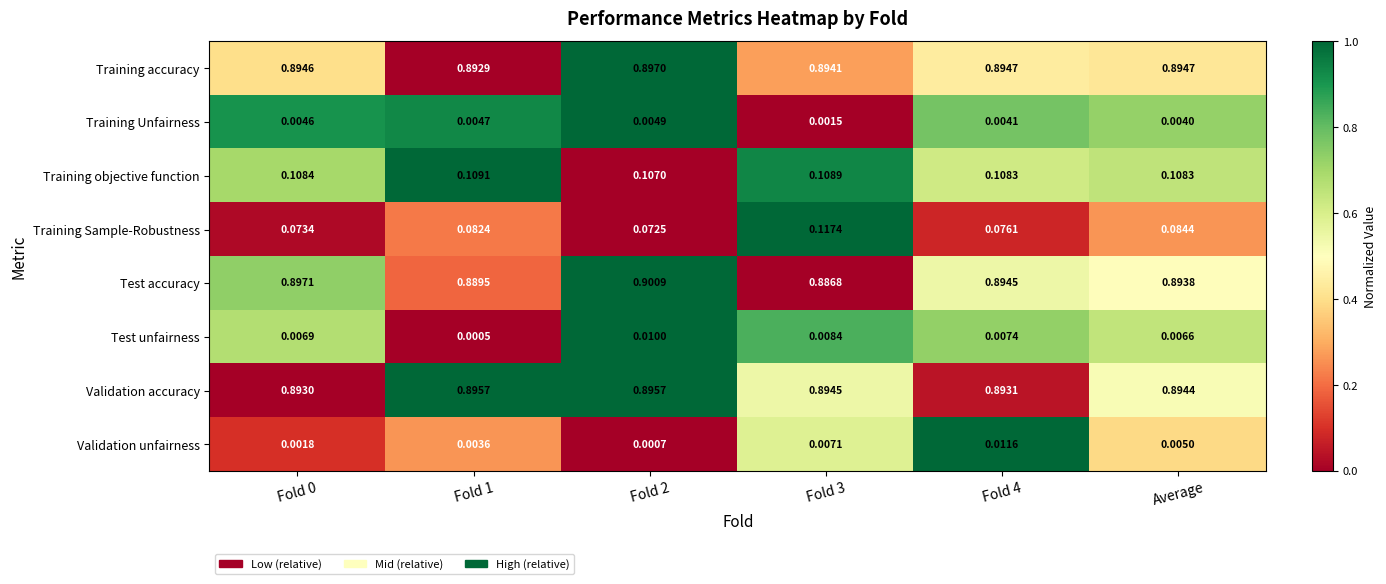

Which series has the largest total across all categories?

Training accuracy